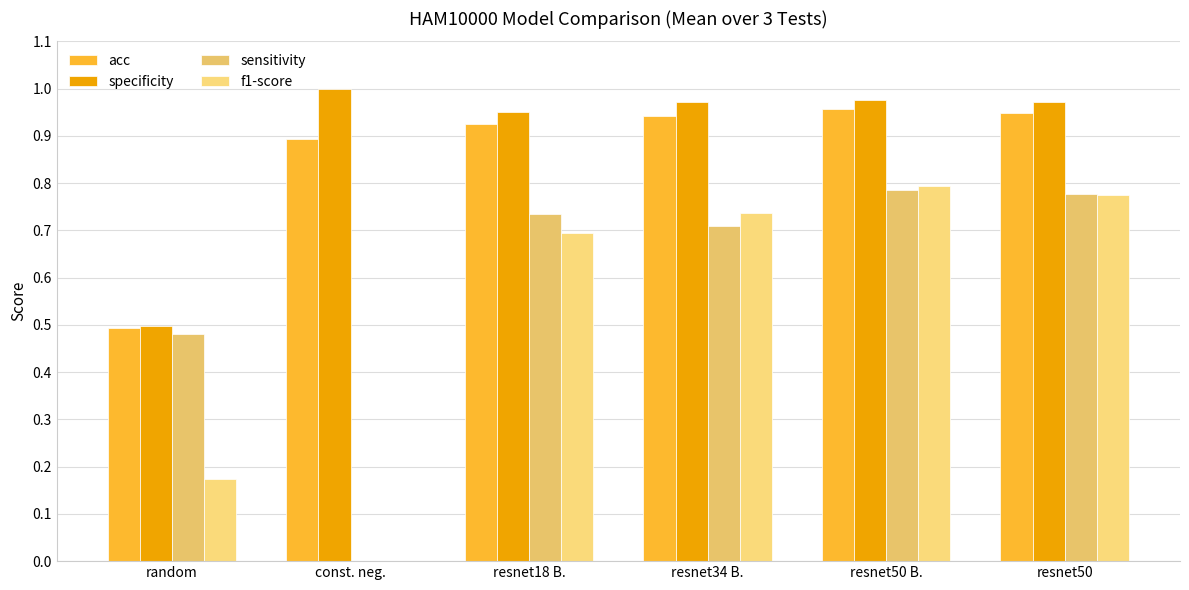

How many categories are shown in the chart?

6